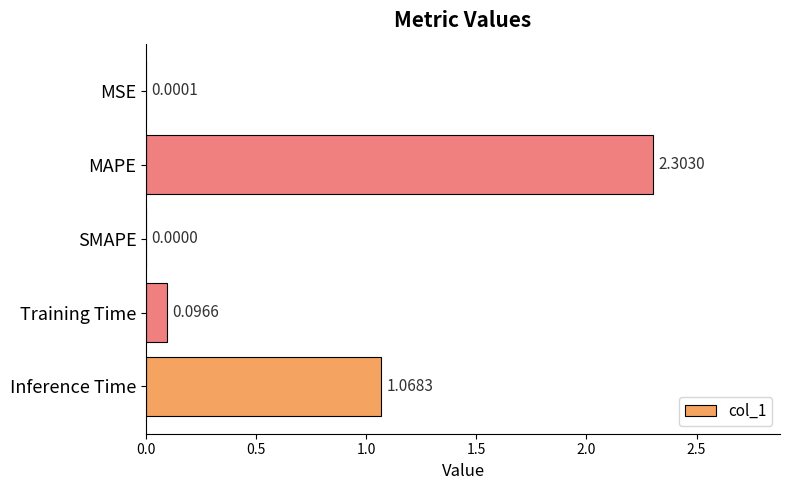

What is the sum of all values?

3.5